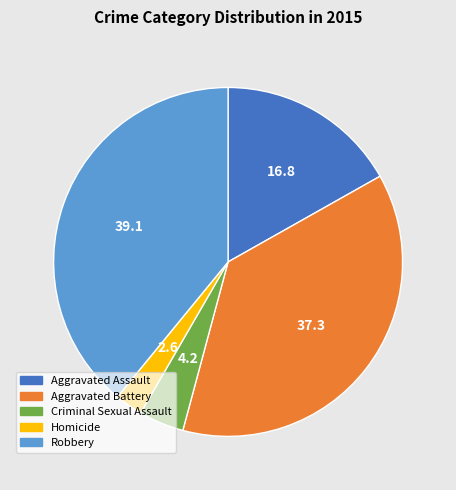

Rank the categories by value from lowest to highest.

Homicide, Criminal Sexual Assault, Aggravated Assault, Aggravated Battery, Robbery